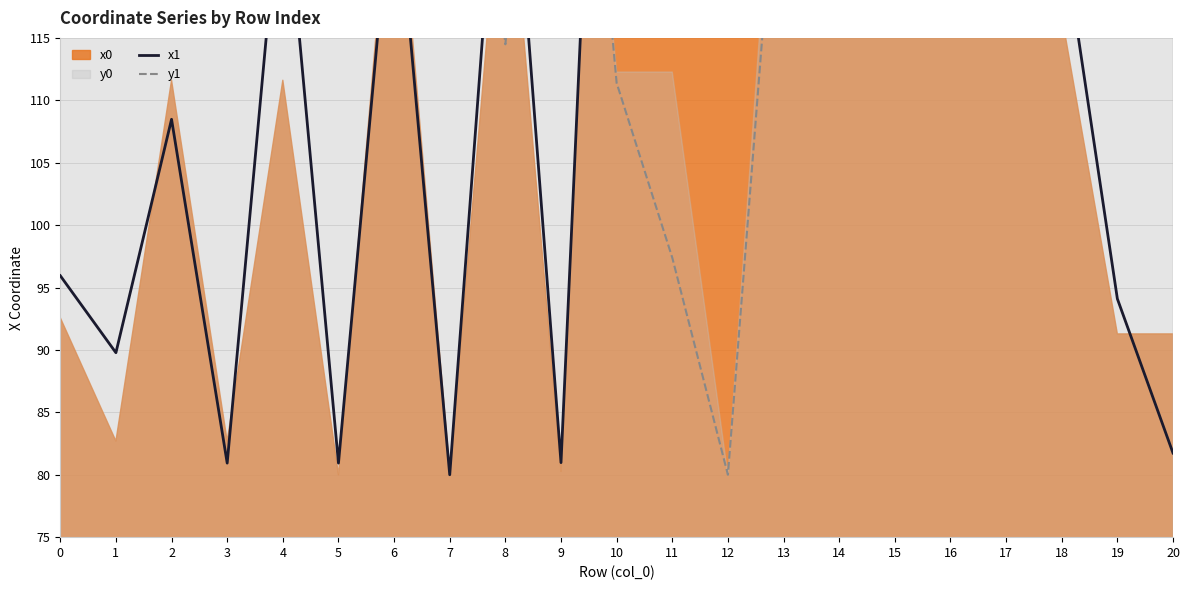

Which series ends up on top after the final intersection of y1 and x1?

y1